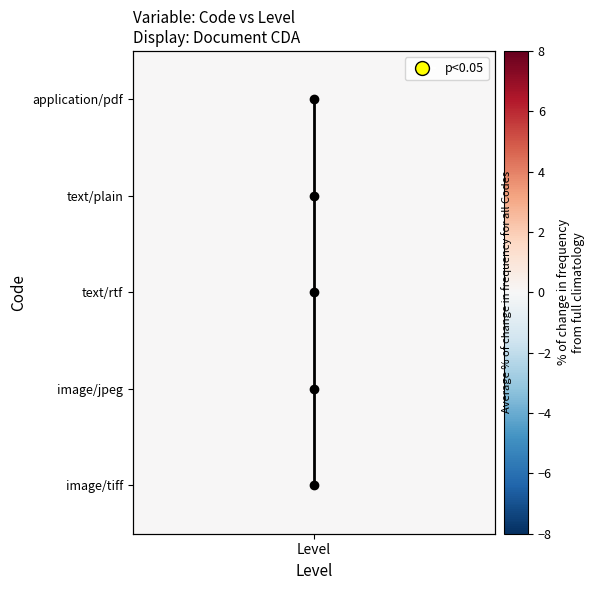

Reading left to right, transcribe all the data shown in this chart.

0	1	2	3	4